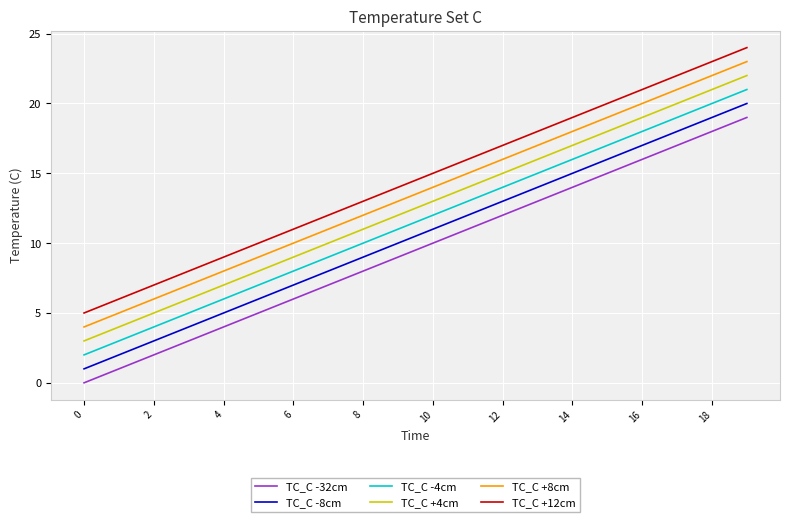

What is the difference between the second highest and second lowest values in the TC_C -4cm series?

17